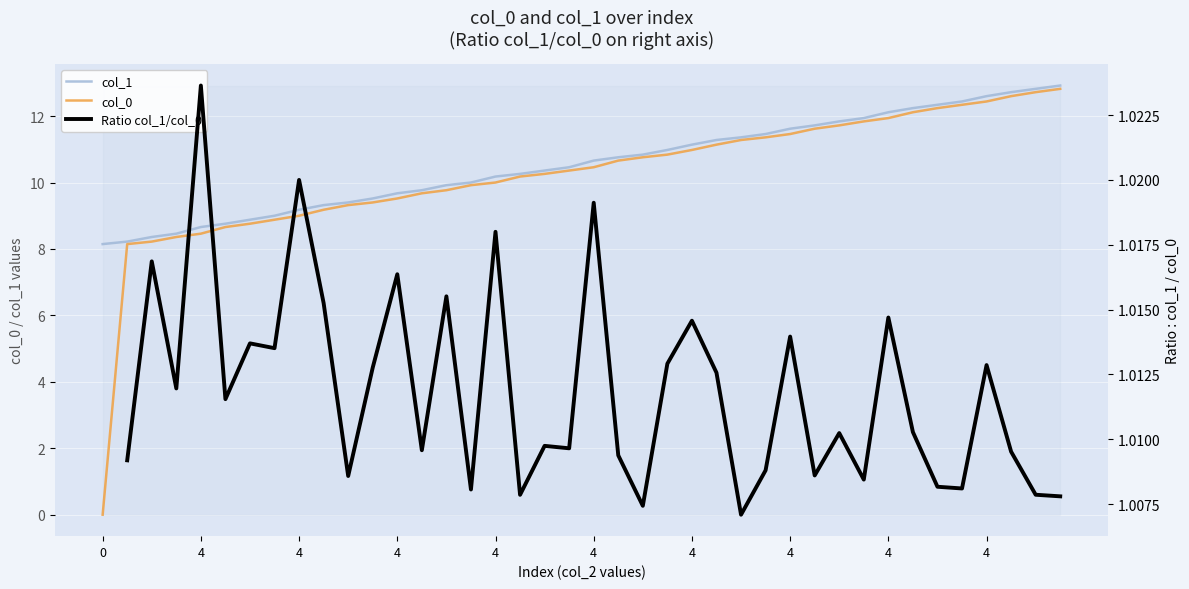

Which has a higher value, 36 or 4?

36